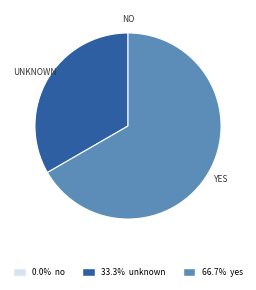

Does any single category account for the majority?

Yes